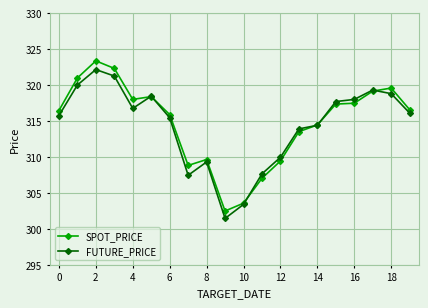

True or false: SPOT_PRICE has more than 2 interior local peaks.

True